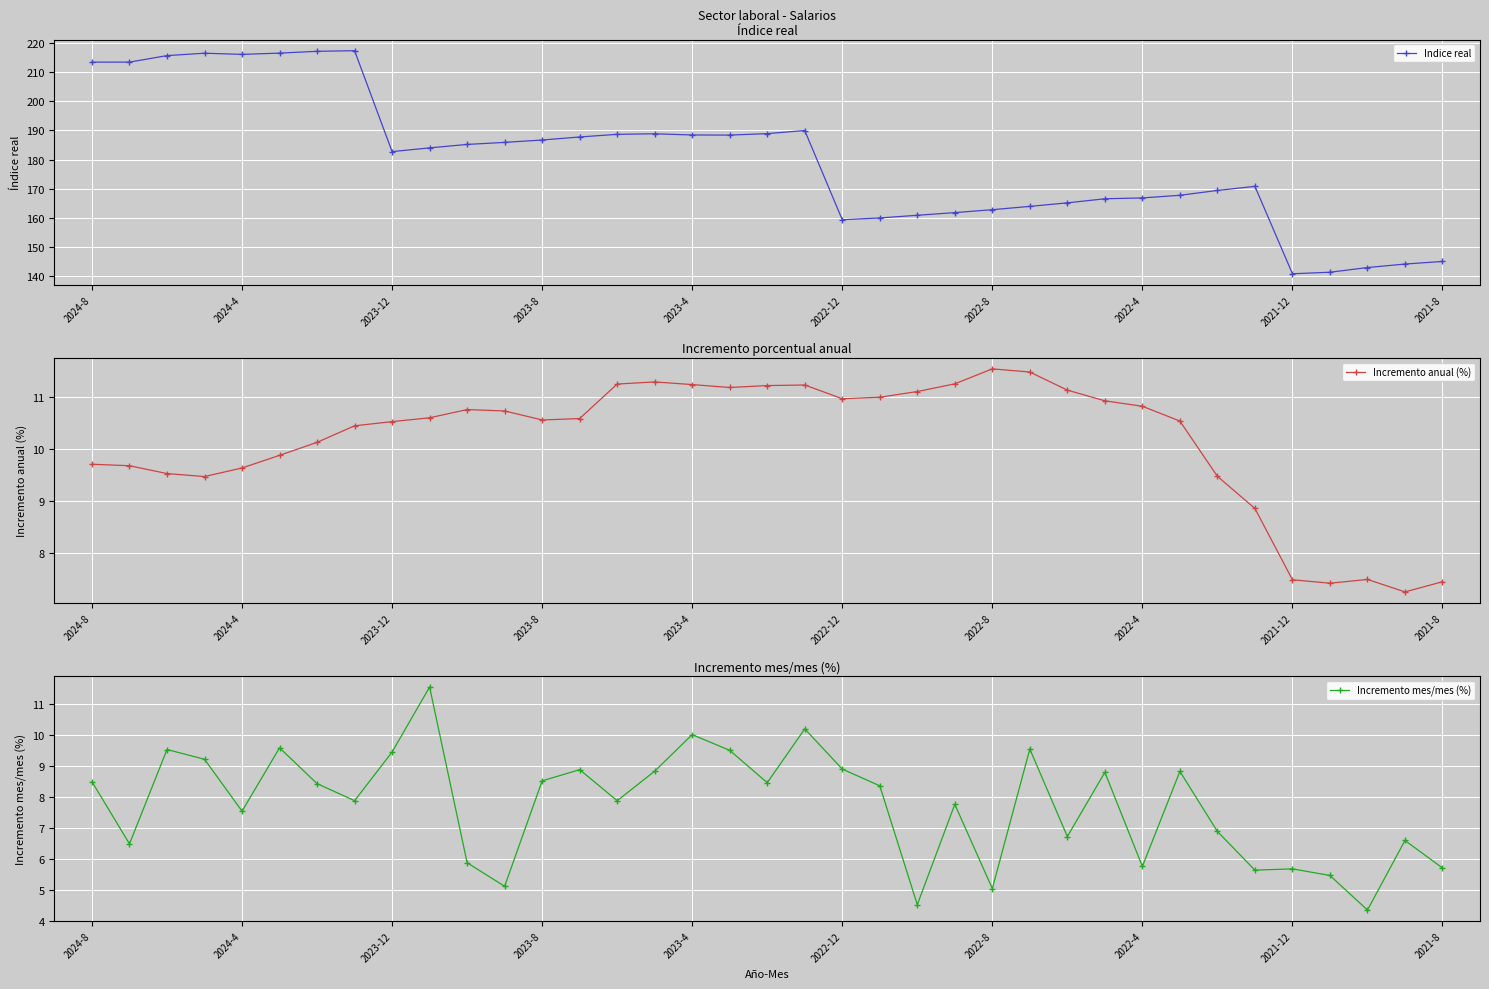

What is the approximate value of Incremento mes/mes (%) at 2023-4?

10.0